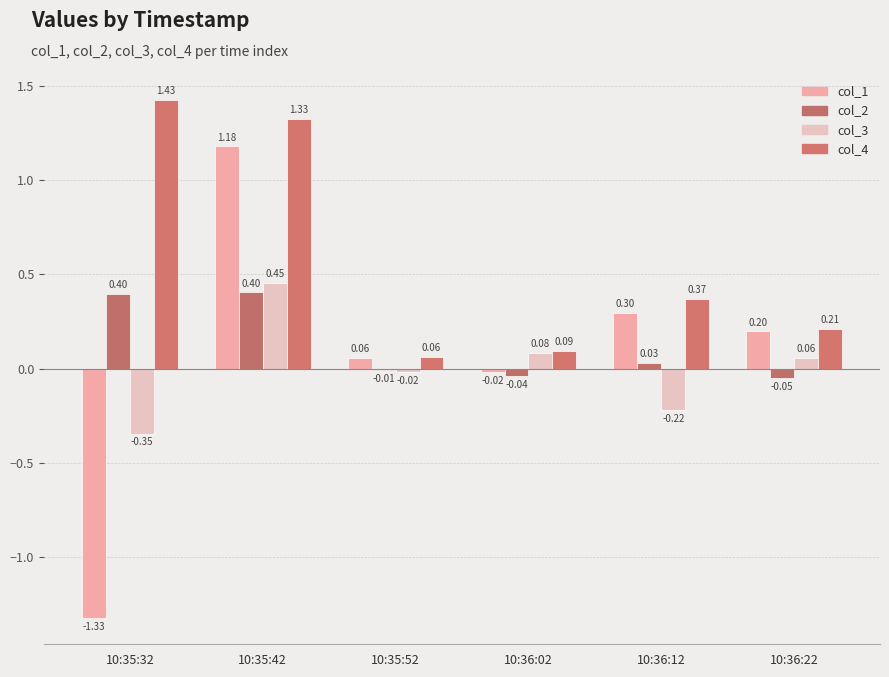

What position from the left is 10:35:52?

3